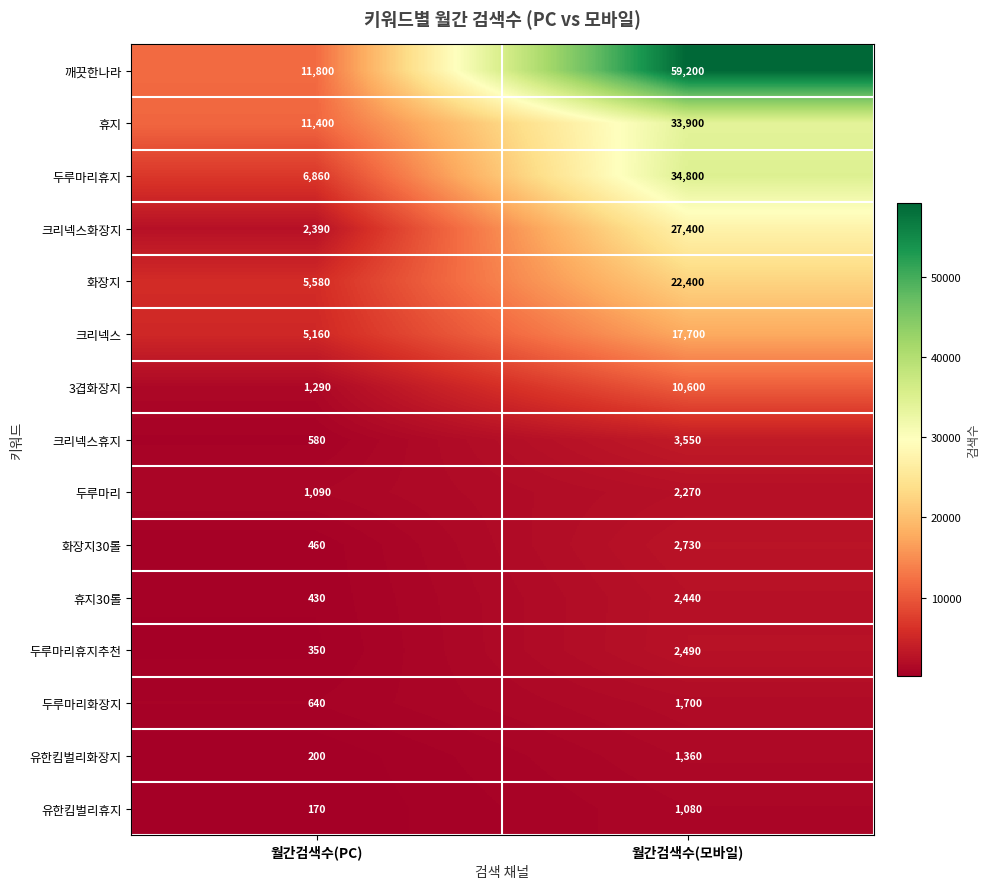

What is the total value across all series at 월간검색수(모바일)?

223620